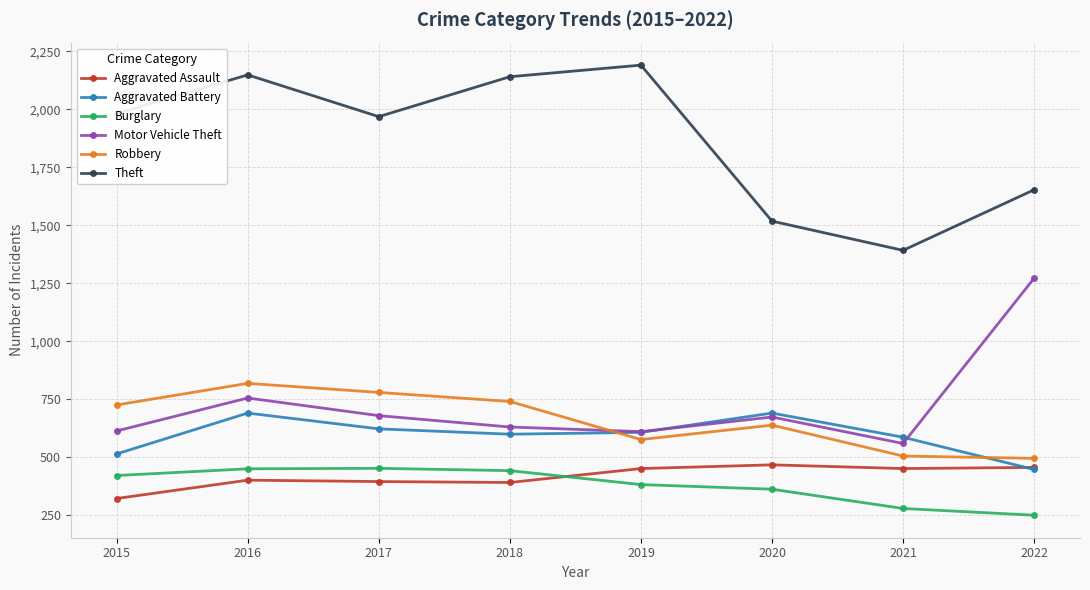

What is the approximate value of Robbery at 2020?

639